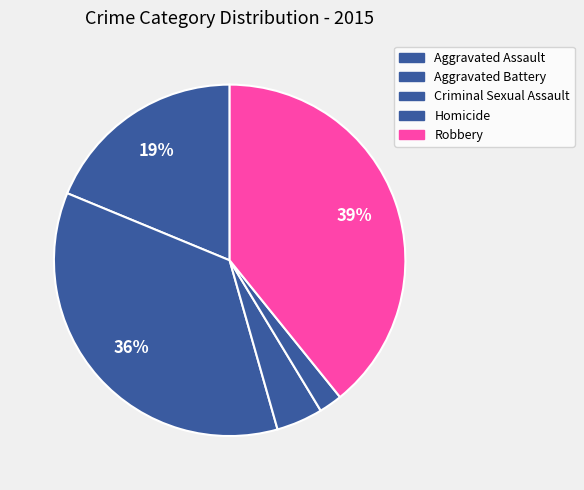

Which category has the smallest portion of the pie?

Homicide